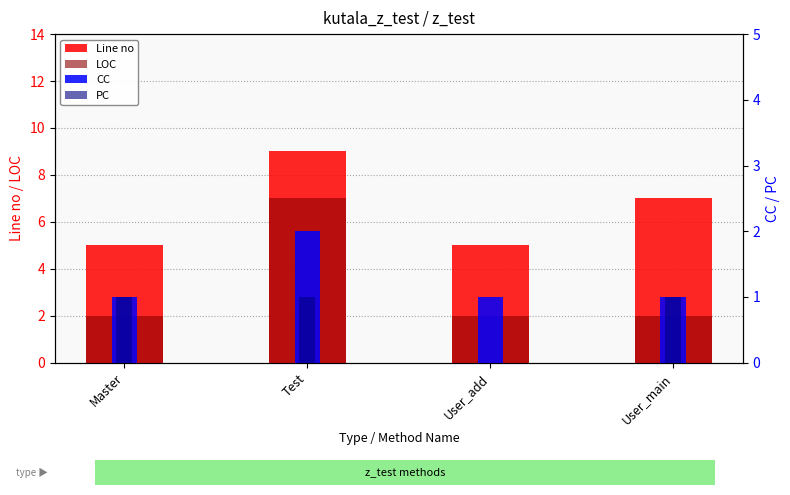

Which series has the largest range (max minus min)?

LOC